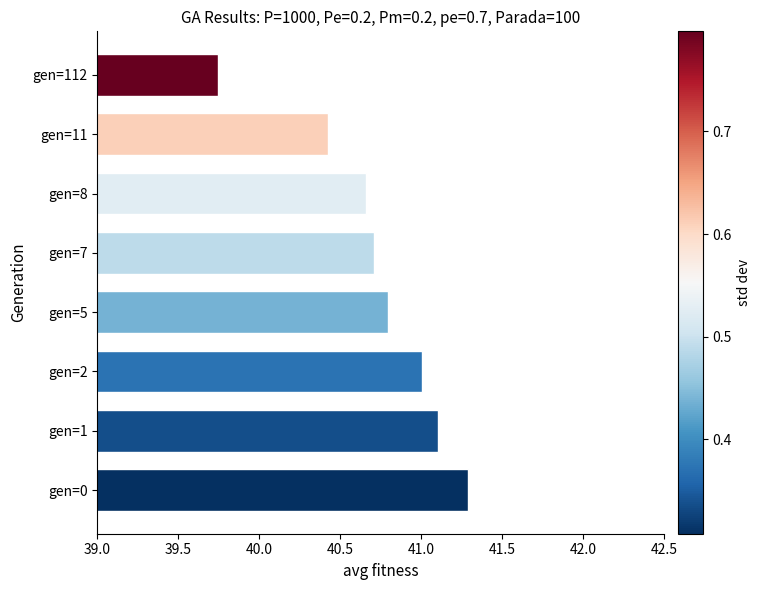

What is the ratio of the value at gen=7 to the value at gen=0?

1.0